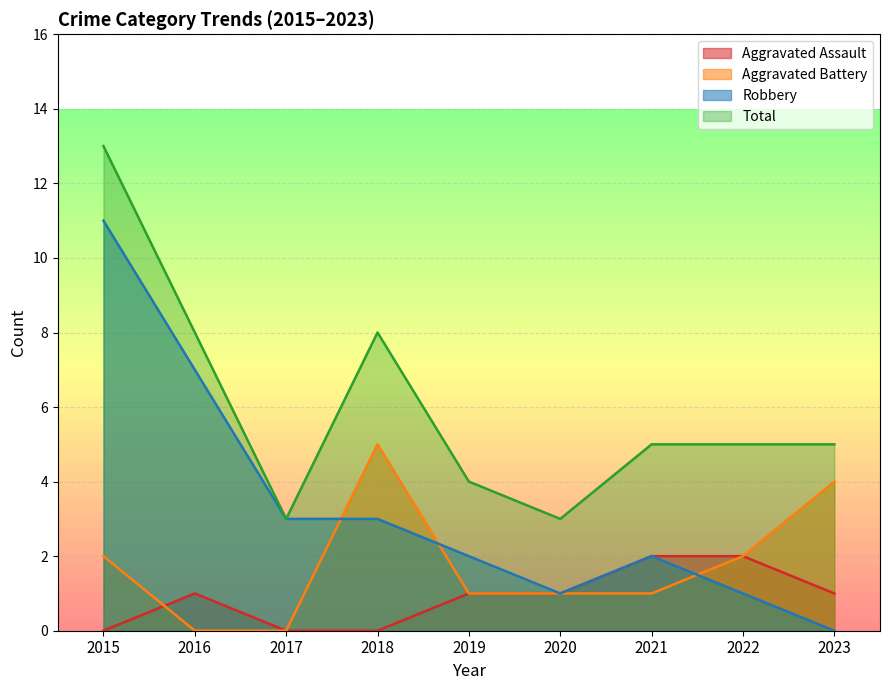

True or false: Aggravated Assault and Total intersect in this chart.

False